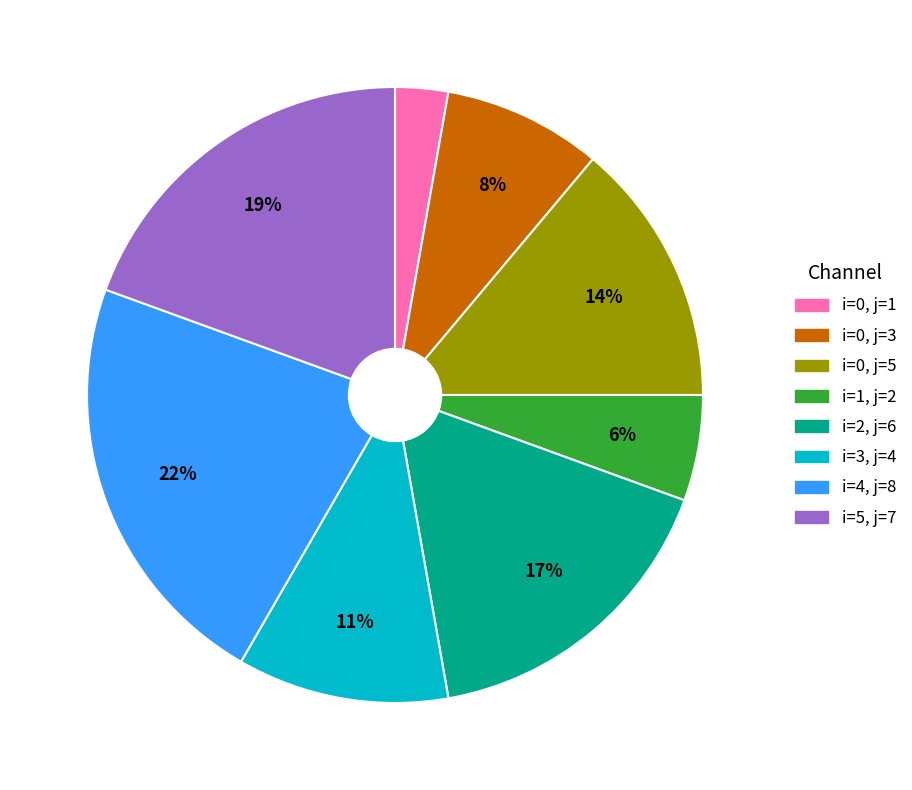

To the nearest percent, what is the average slice percentage?

12%